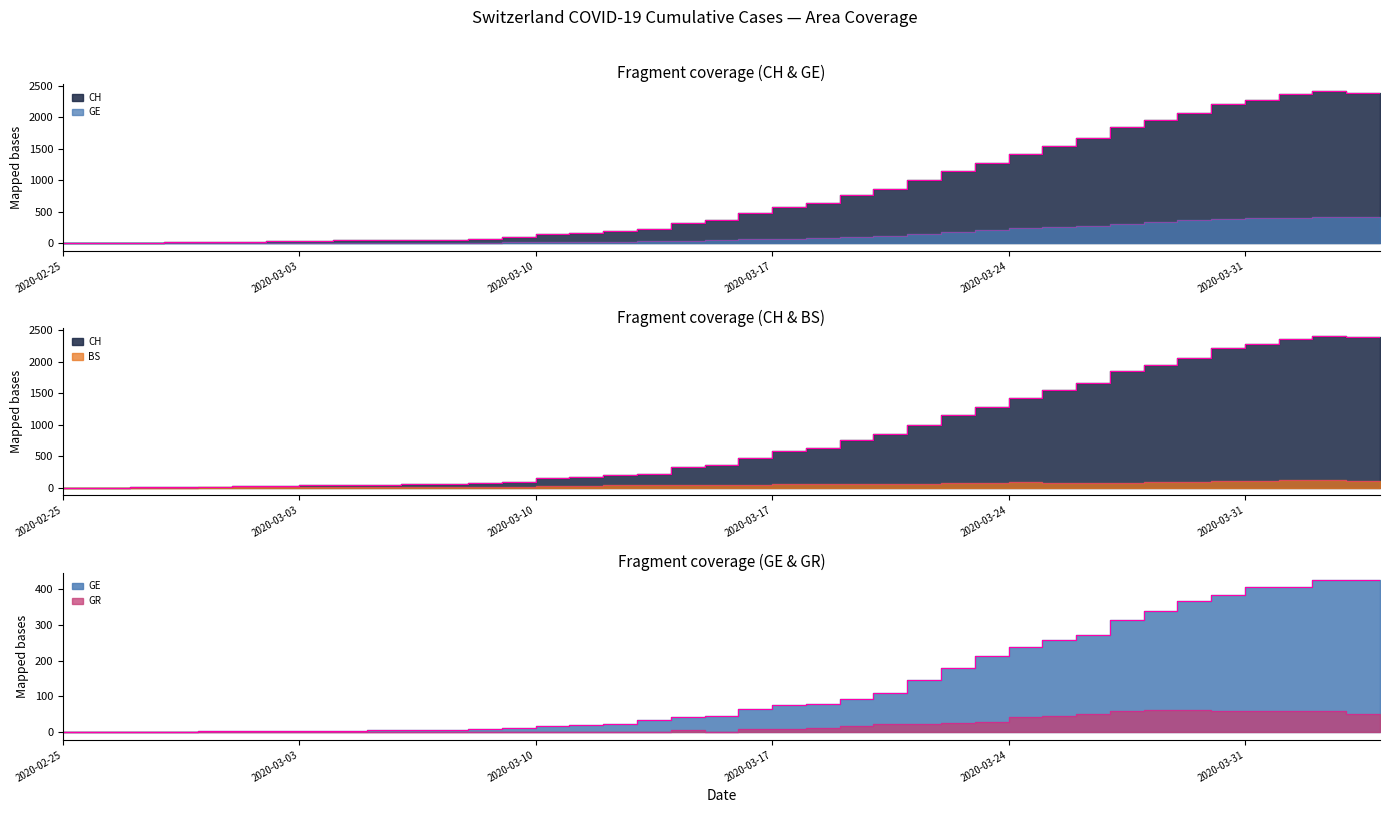

The GE series shows 16 at 2020-03-08. True or false?

False